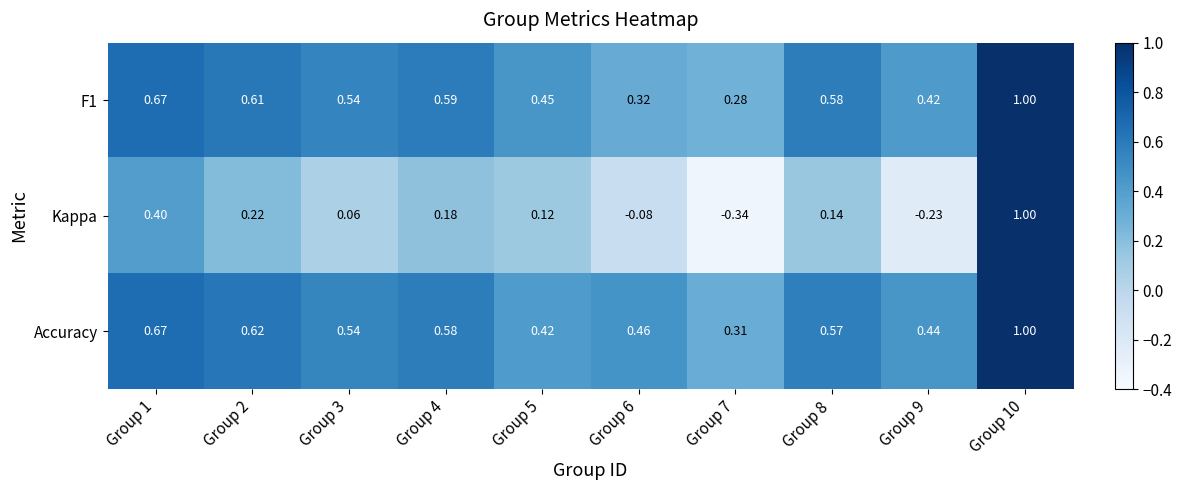

Count the number of data series in this chart.

3